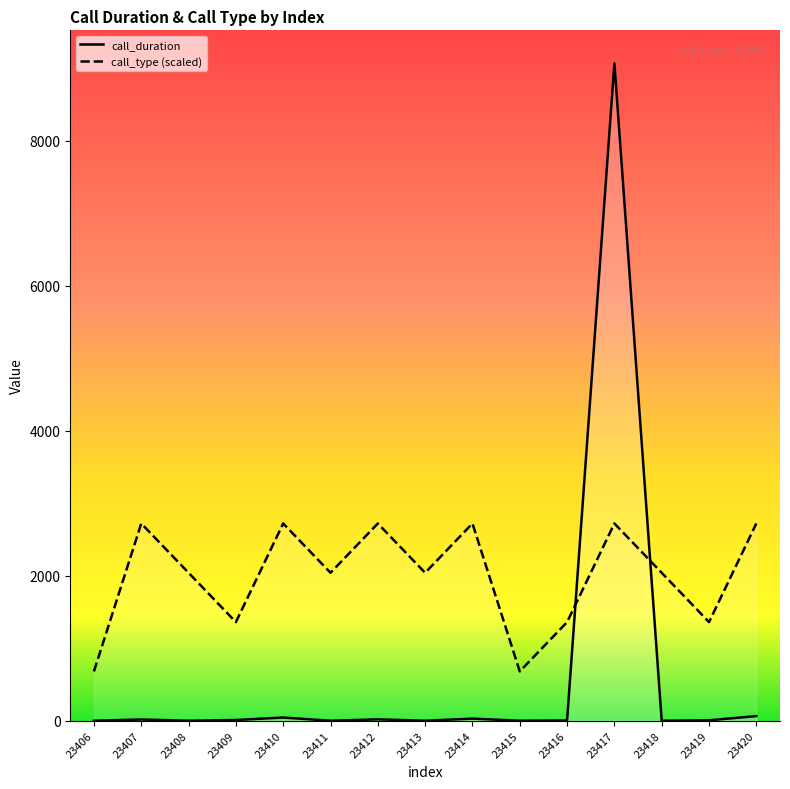

The value of call_duration at 23415 is 0.0. True or false?

True